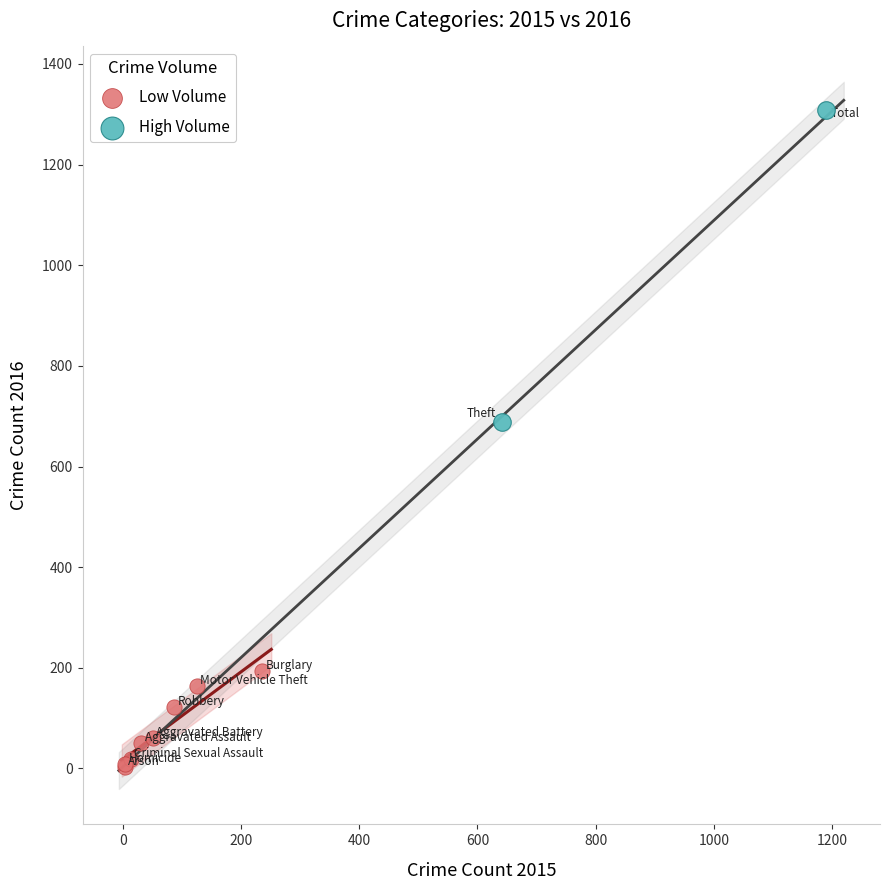

What are all the series names shown in the legend?

Low Volume, High Volume